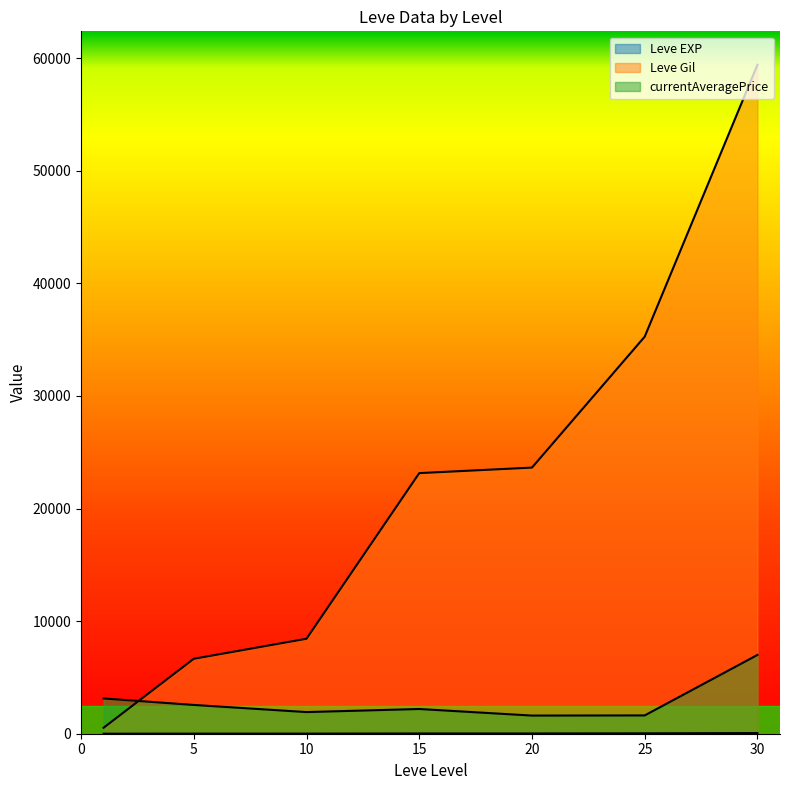

Which series has the largest range (max minus min)?

Leve Gil